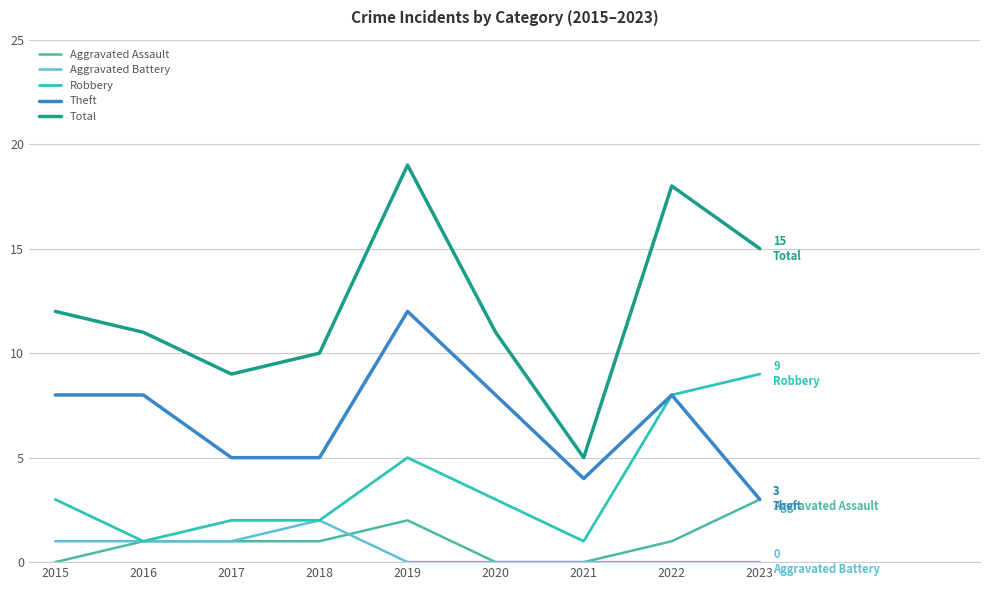

What is the total value across all series at 2018?

20